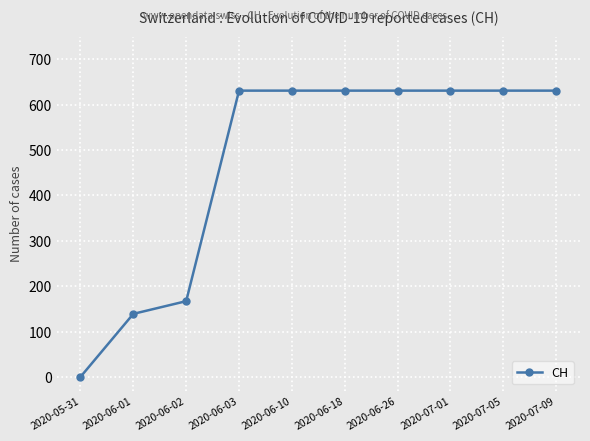

Is it true that the value at 2020-06-10 is 853?

False